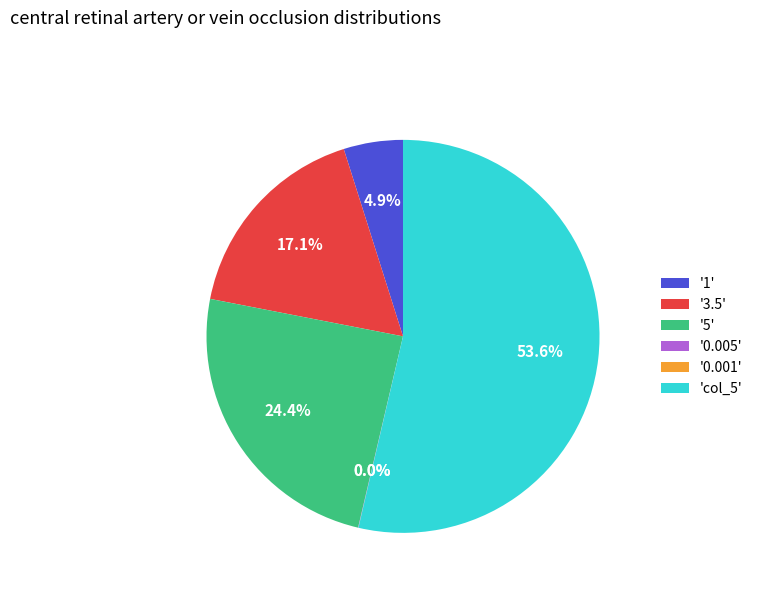

Is the sum of '5' and 'col_5' greater than half?

Yes